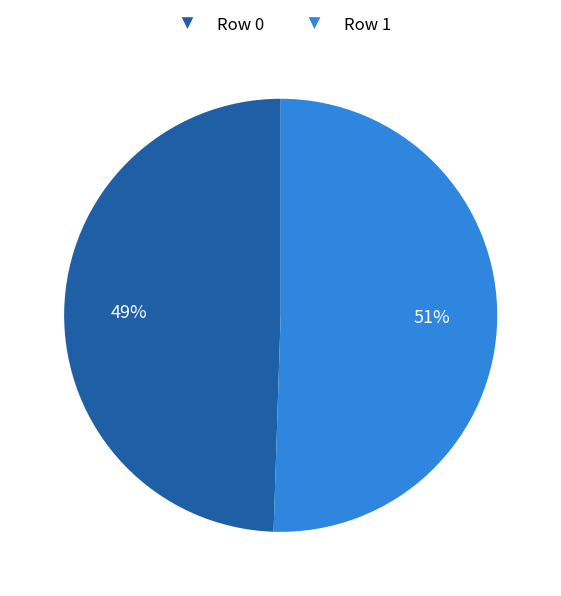

To the nearest percent, what is the average slice percentage?

50%